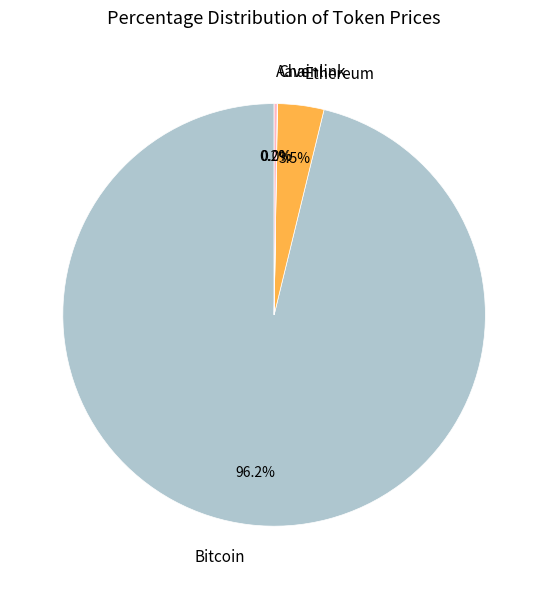

Do Bitcoin and Ethereum together represent more than half of the pie?

Yes